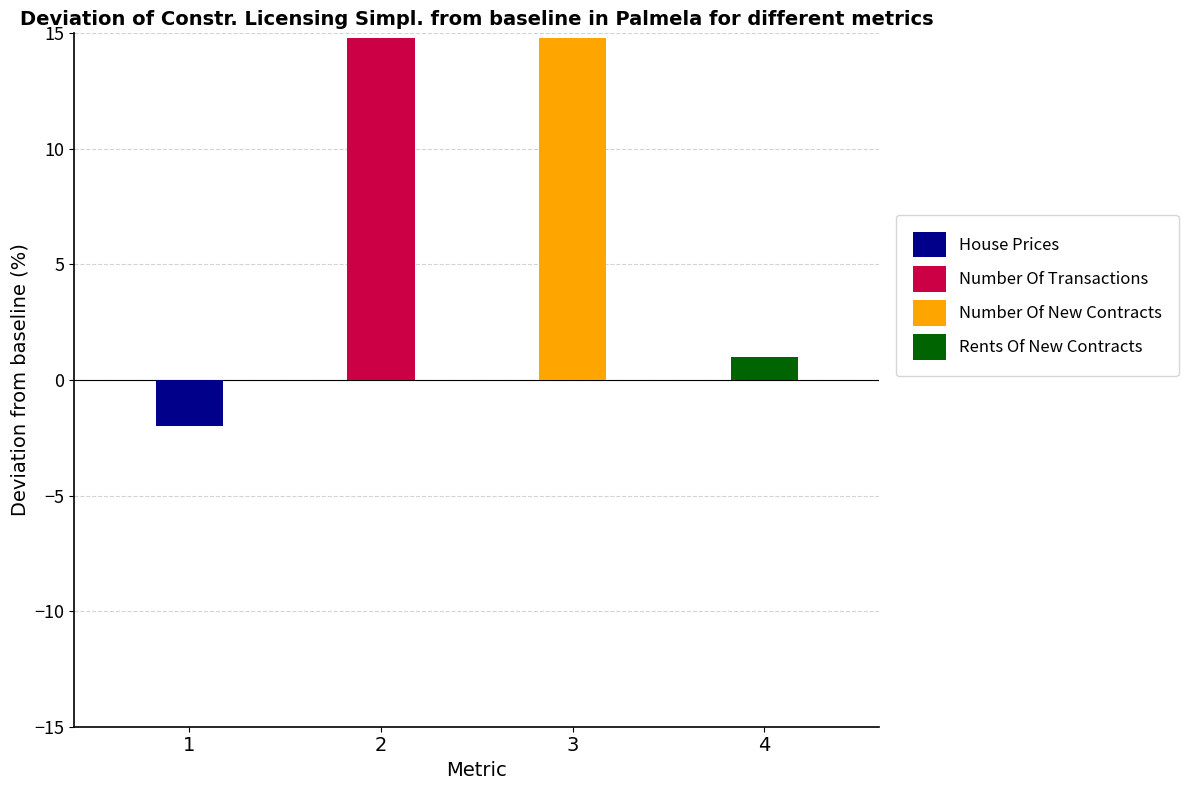

Which series has the largest total across all categories?

Number Of Transactions